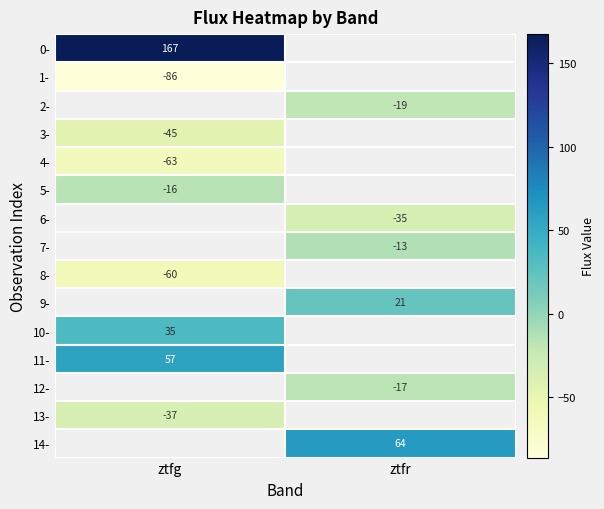

Which series has the largest range (max minus min)?

0-